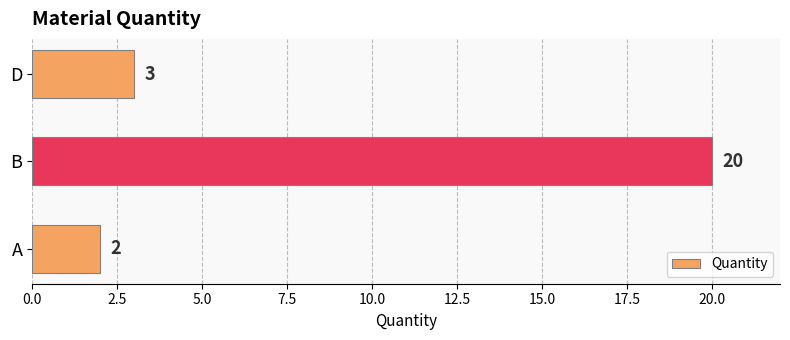

What is the average value?

8